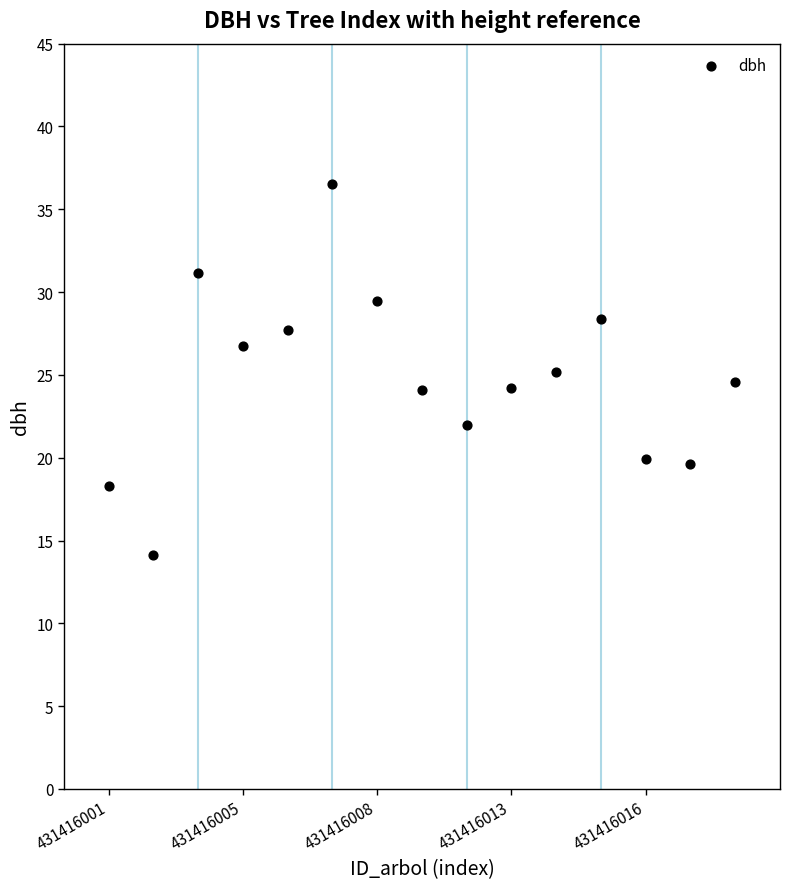

What is the range of X values (max minus min)?

14.0